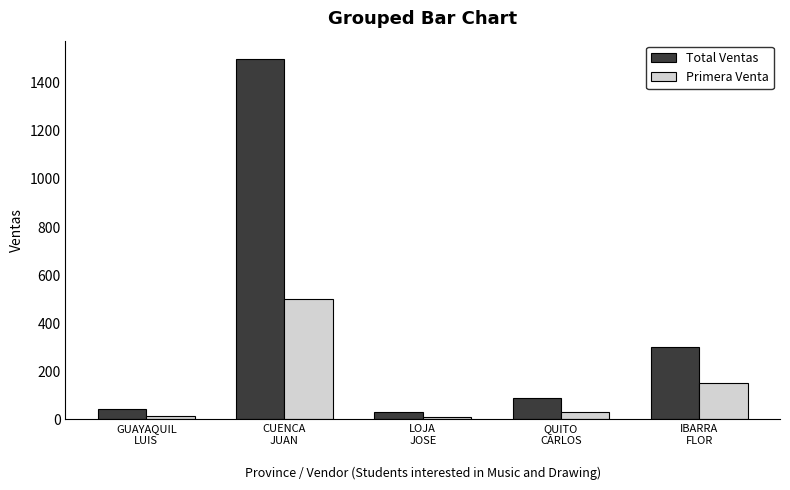

What value does the Primera Venta series have at GUAYAQUIL
LUIS?

15.0